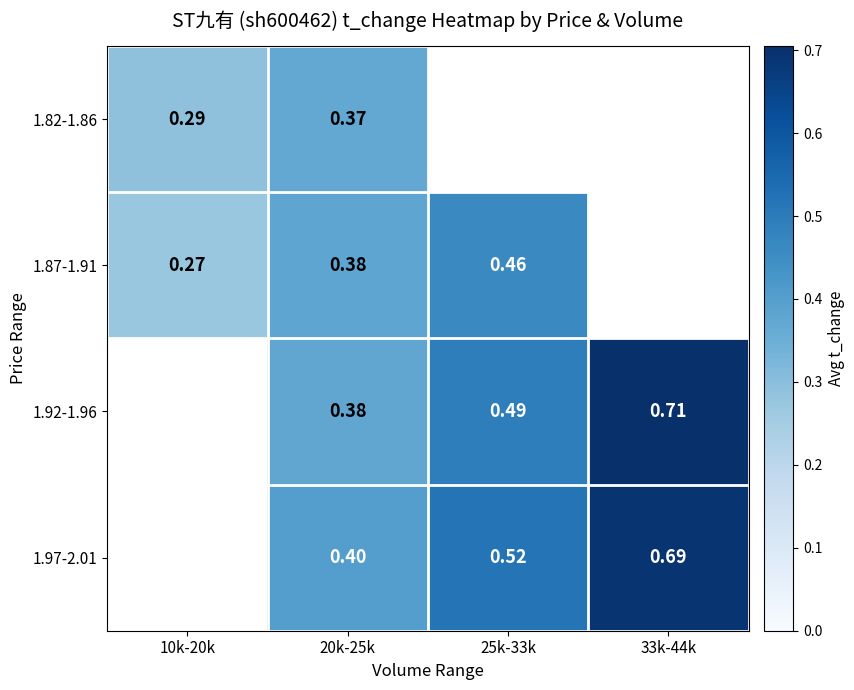

Is the value of 1.87-1.91 at 10k-20k greater than the value of 1.92-1.96 at 25k-33k?

No